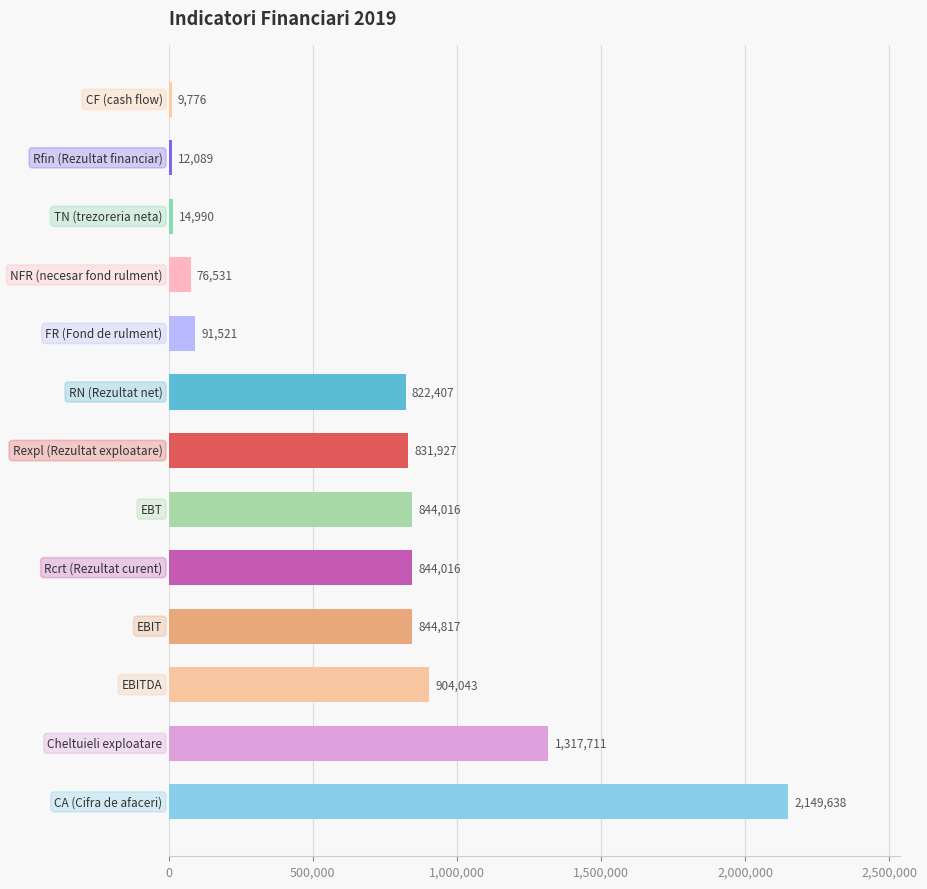

Reading bottom to top, extract all data points from this chart.

2149638	1317711	904043	844817	844016	844016	831927	822407	91521	76531	14990	12089	9776